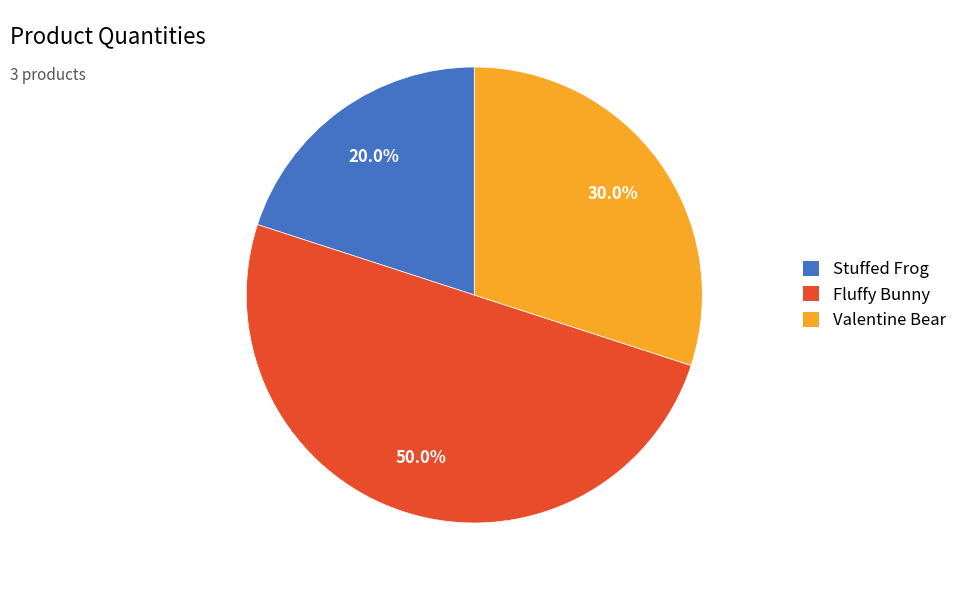

Between Fluffy Bunny and Valentine Bear, which is larger?

Fluffy Bunny